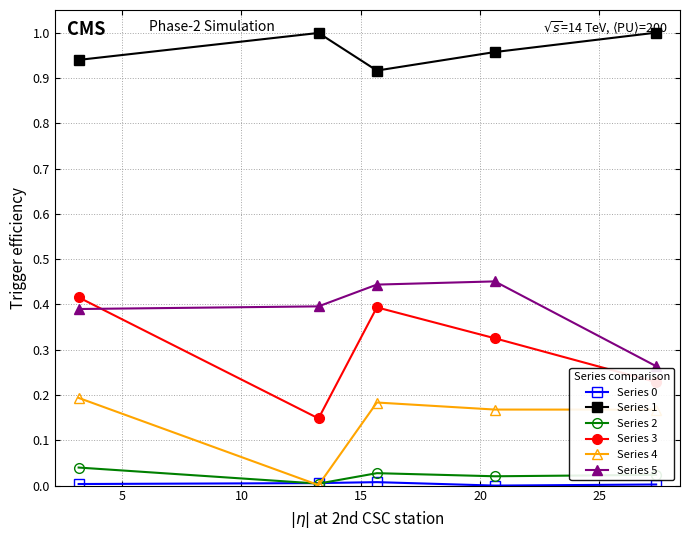

How many interior local peaks does the Series 5 series have?

1